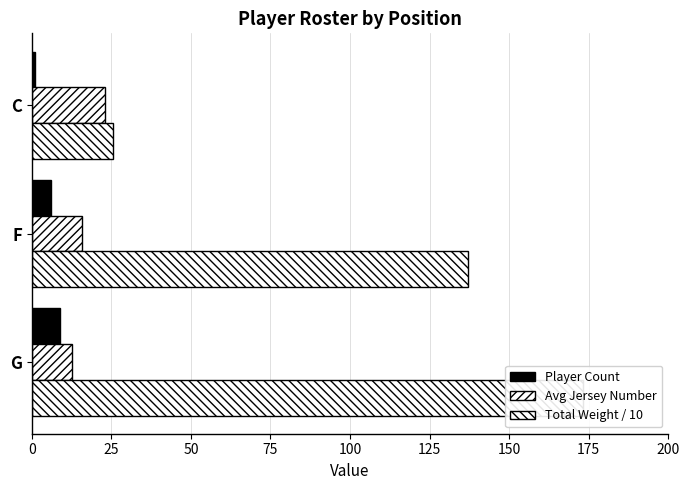

Which series changed the most between G and C?

Total Weight / 10